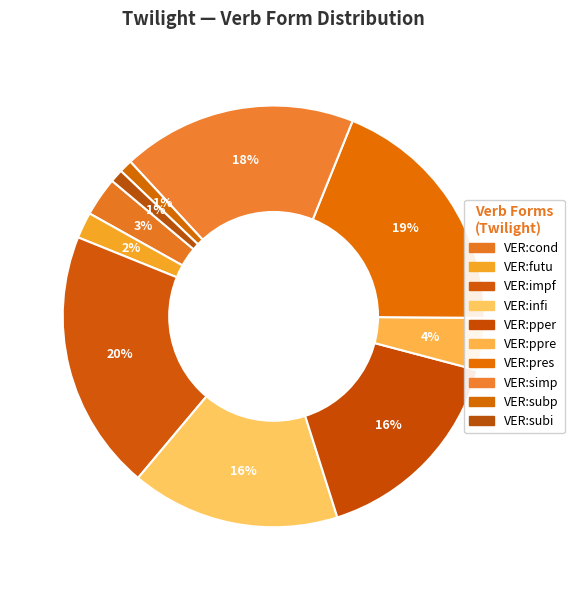

Count the number of slices in the pie.

10